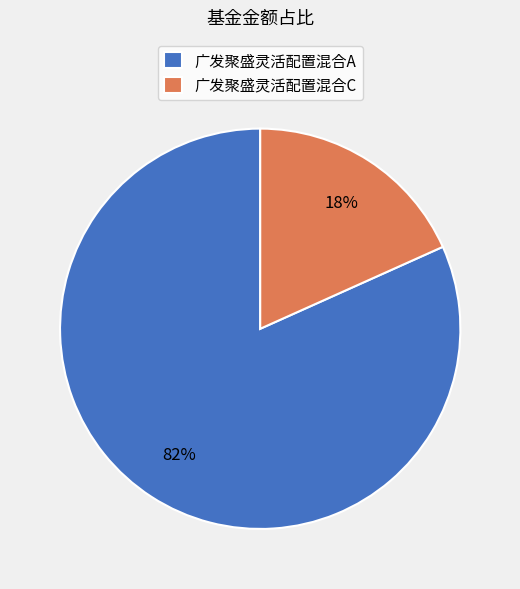

Between 广发聚盛灵活配置混合A and 广发聚盛灵活配置混合C, which is larger?

广发聚盛灵活配置混合A